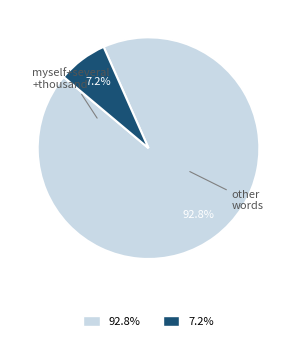

Does any single category account for the majority?

Yes